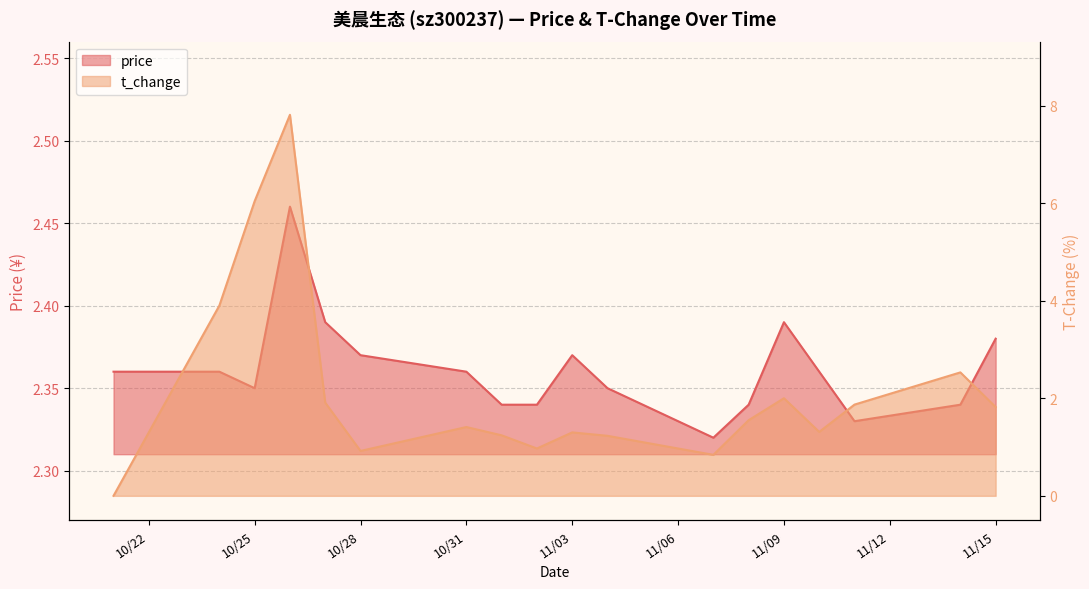

Is the value of price at 2022-11-15 greater than the value of t_change at 2022-11-04?

Yes